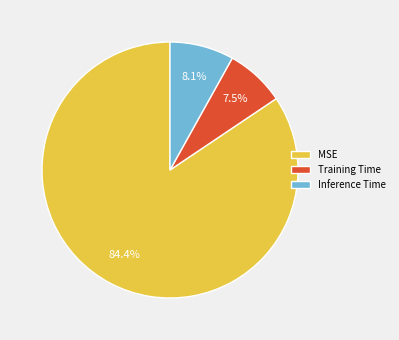

What is the majority slice?

MSE